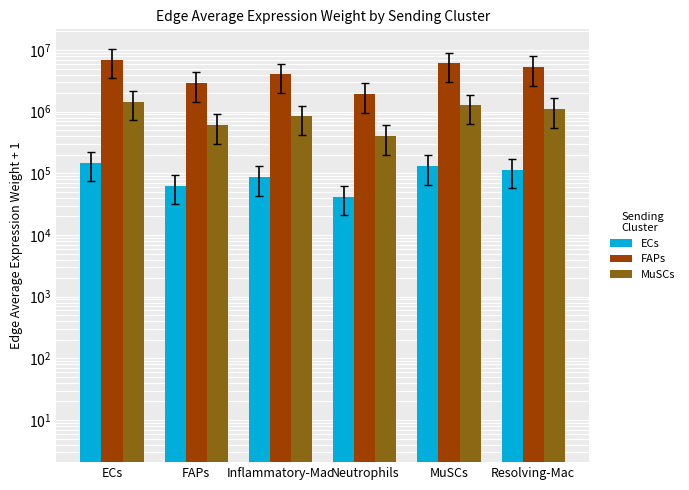

At which category is the sum across all series the highest?

ECs